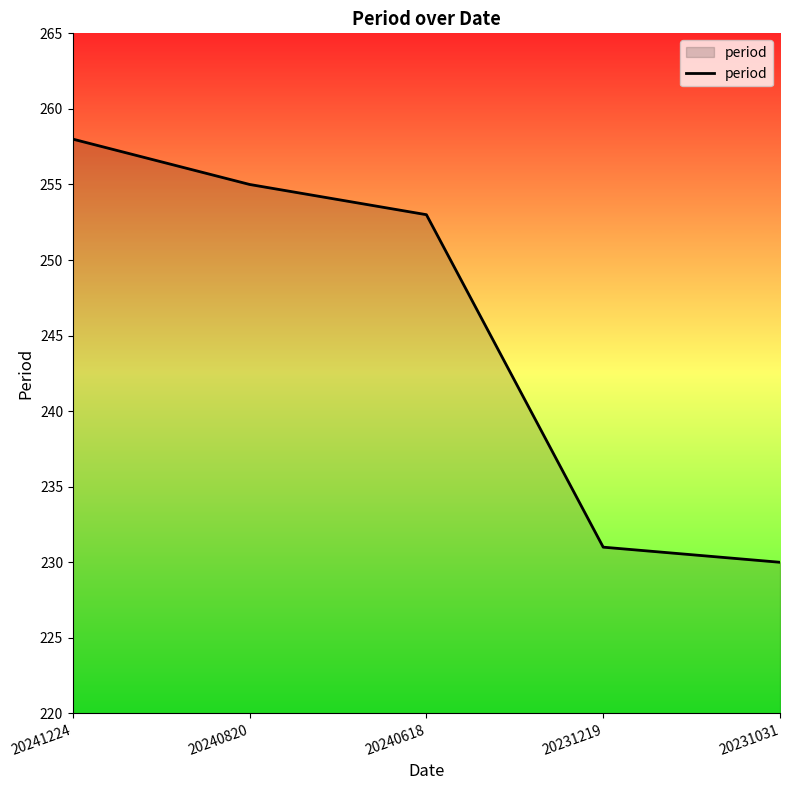

The chart shows a value of 258 at 20241224. True or false?

True